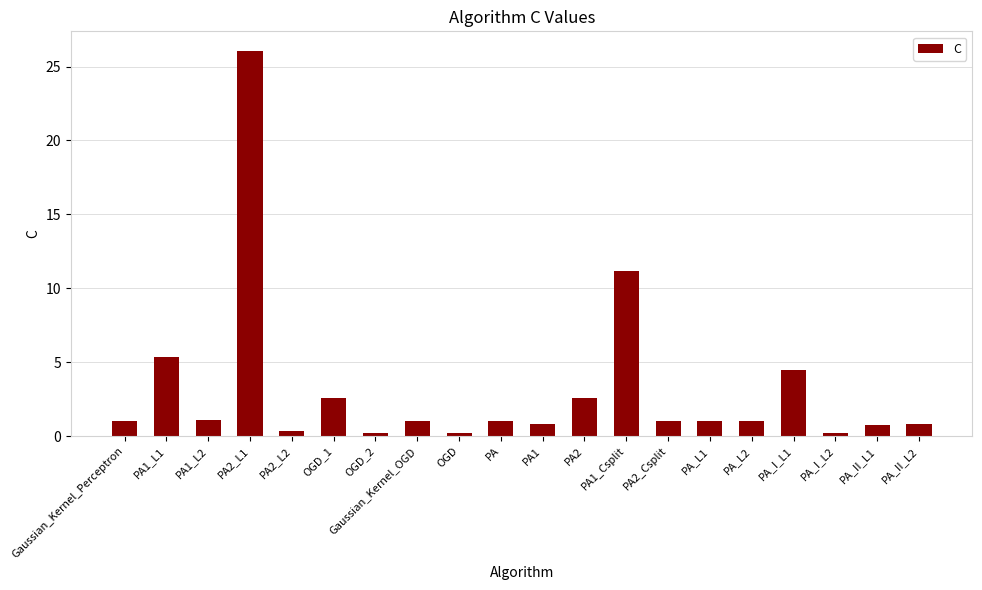

How many data points does each series have?

20